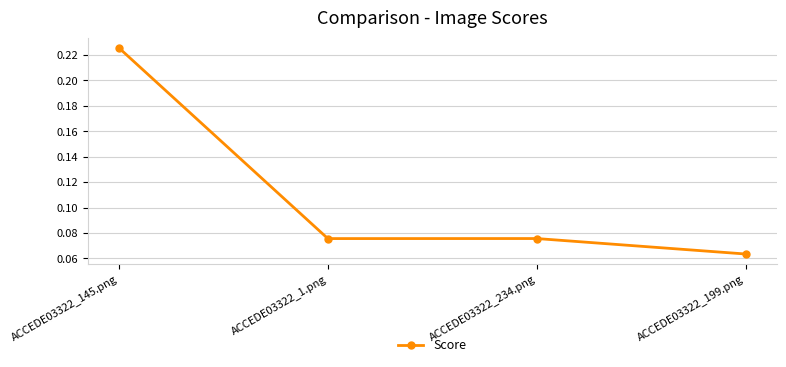

The value at ACCEDE03322_145.png is 0.4. True or false?

False